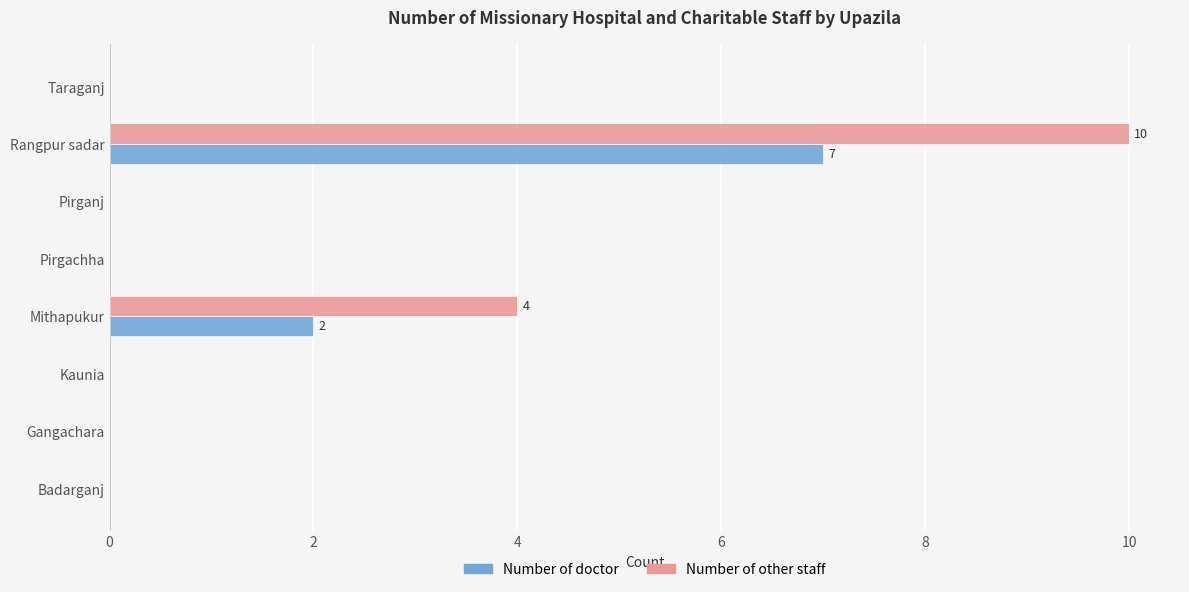

Which series has the largest total across all categories?

Number of other staff